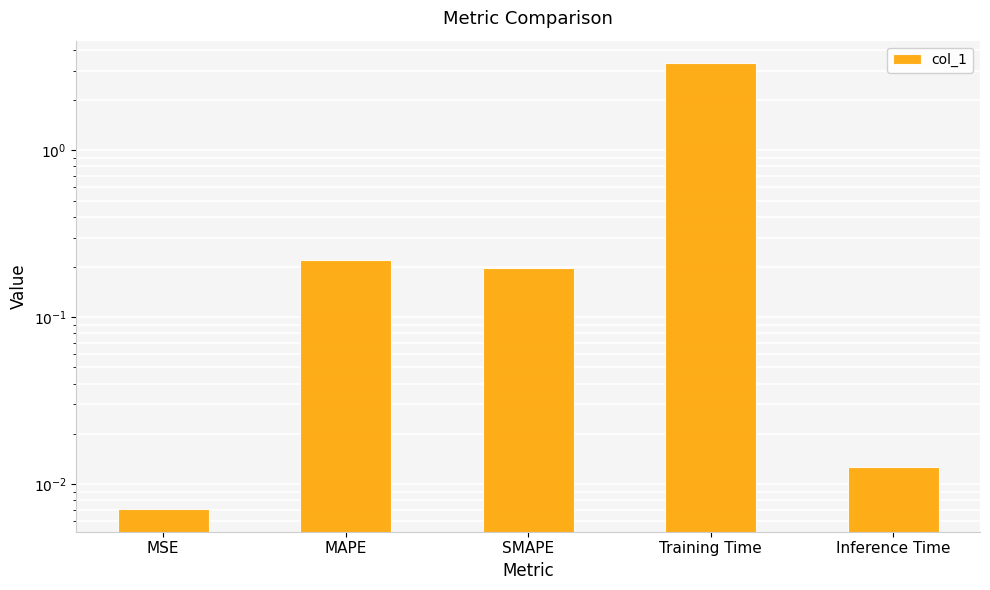

Which has a higher value, MSE or Training Time?

Training Time